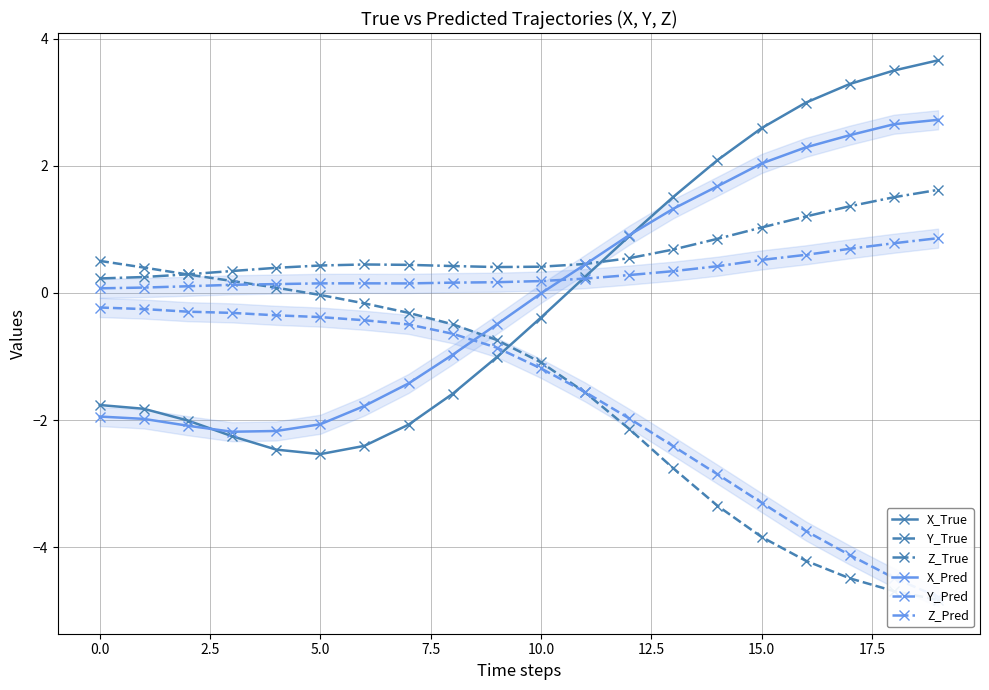

How many values in the X_True series are below 0?

11